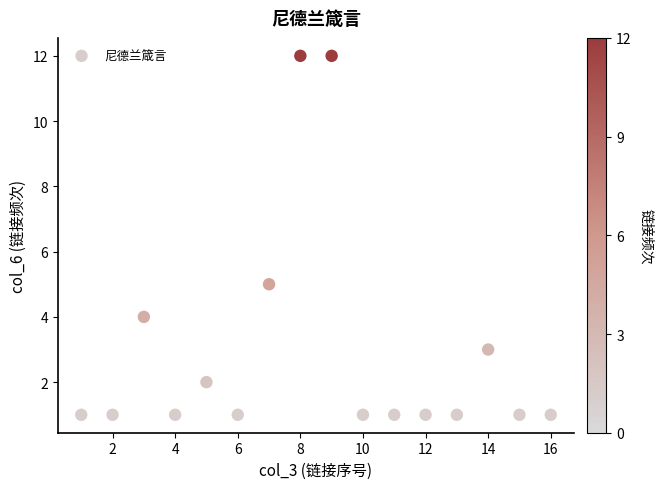

What Y value in the scatter plot is closest to 6?

5